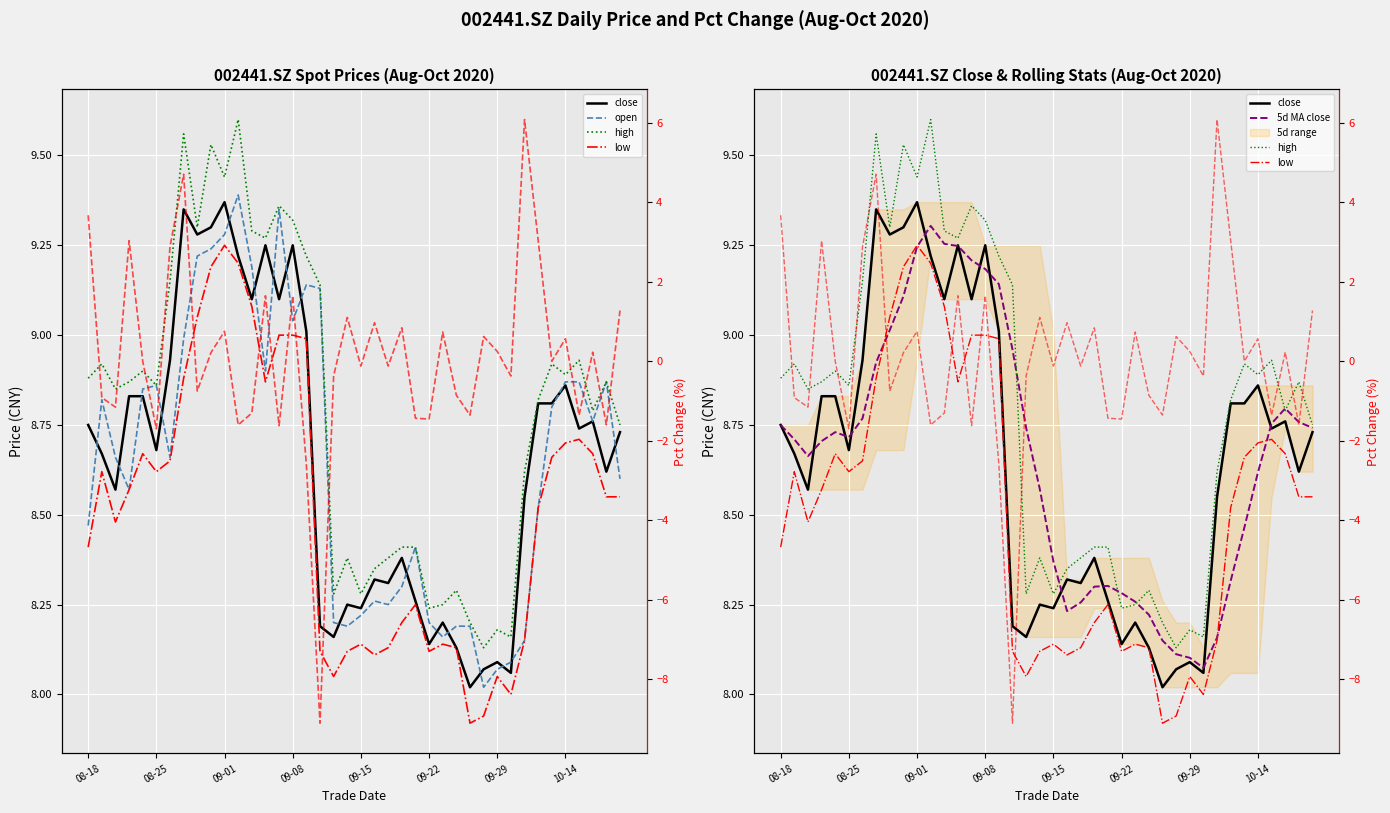

At how many categories does at least one series exceed -6?

40